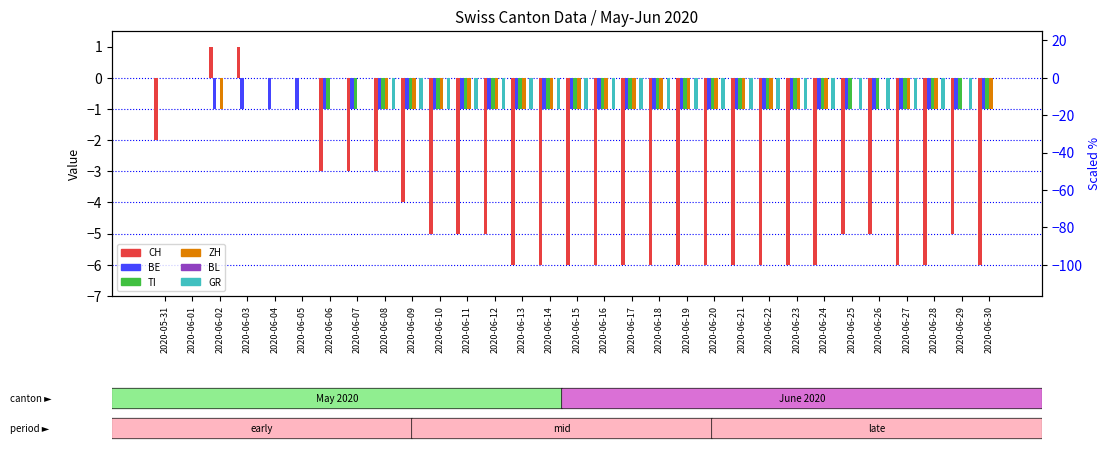

What is the total value across all series at 2020-06-18?

-10